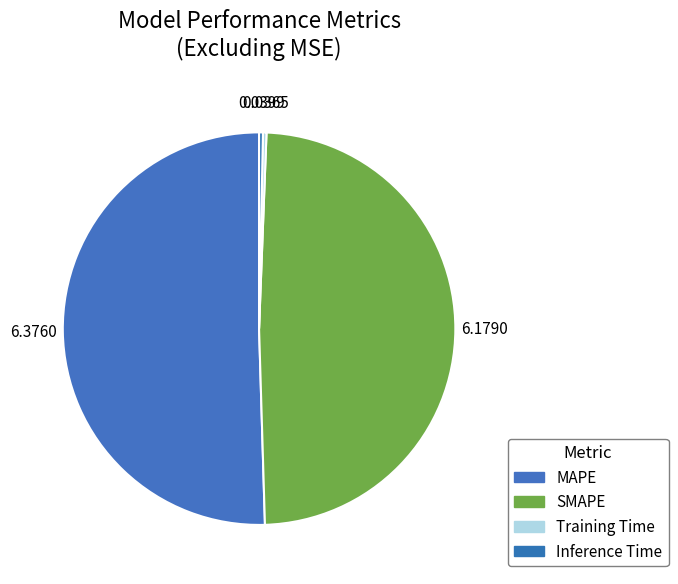

Combined, what portion of the pie is SMAPE and Training Time?

49.2%